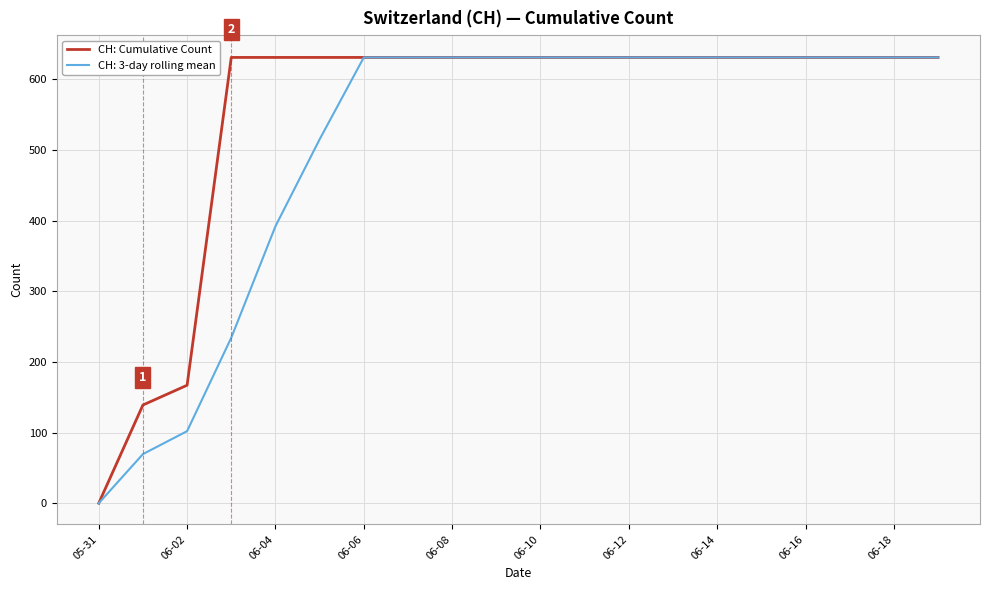

Rank the series by their average value, from lowest to highest.

CH: 3-day rolling mean, CH: Cumulative Count